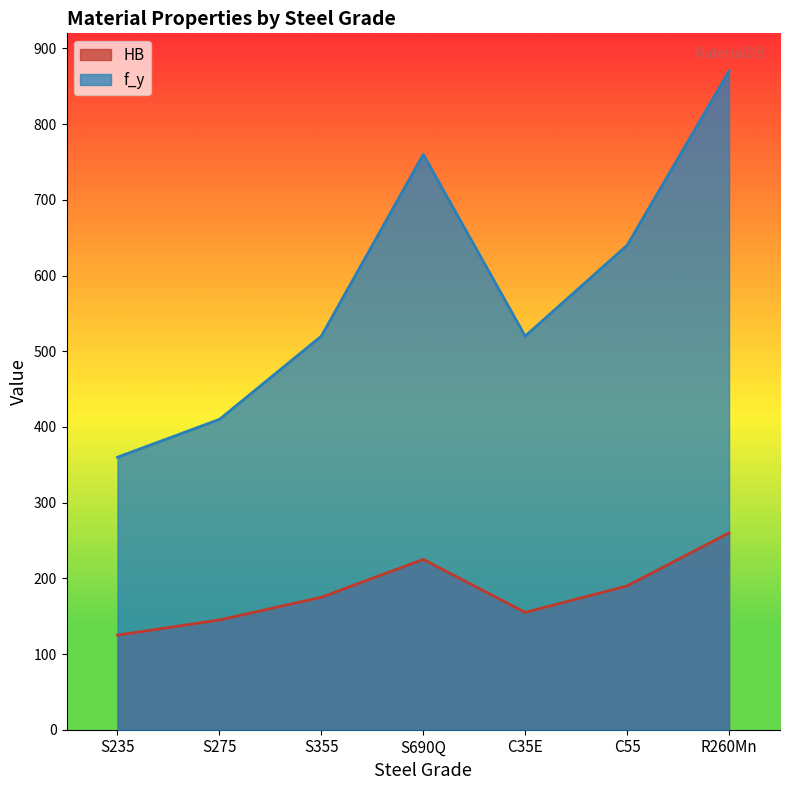

At C55, list the series in order from largest to smallest.

f_y, HB